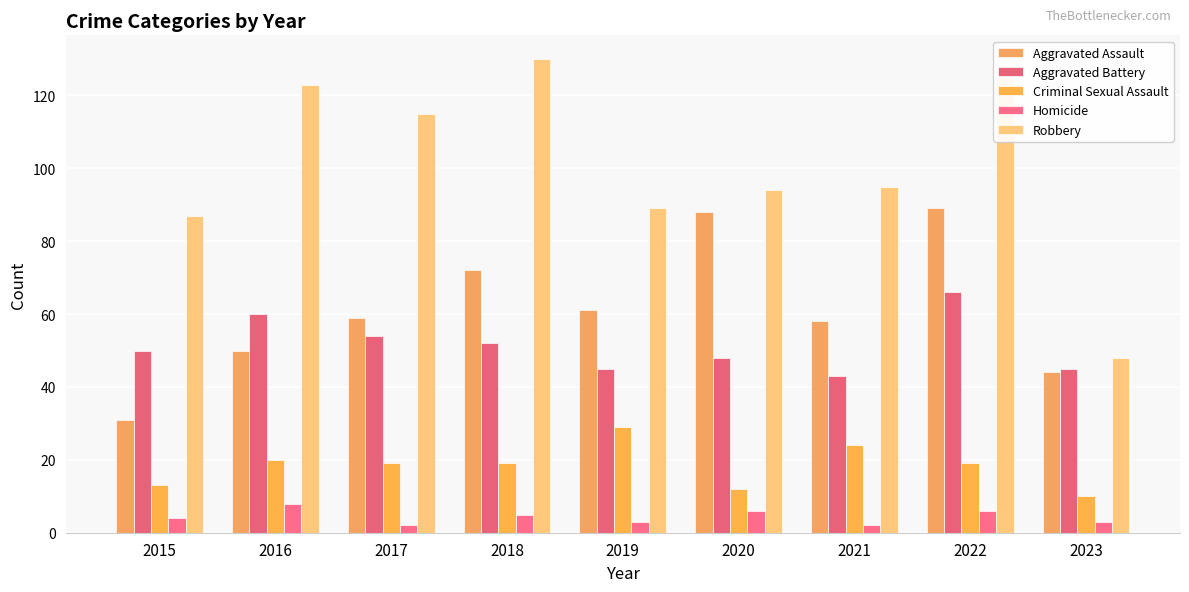

List the series in order of their peak value, highest first.

Robbery, Aggravated Assault, Aggravated Battery, Criminal Sexual Assault, Homicide